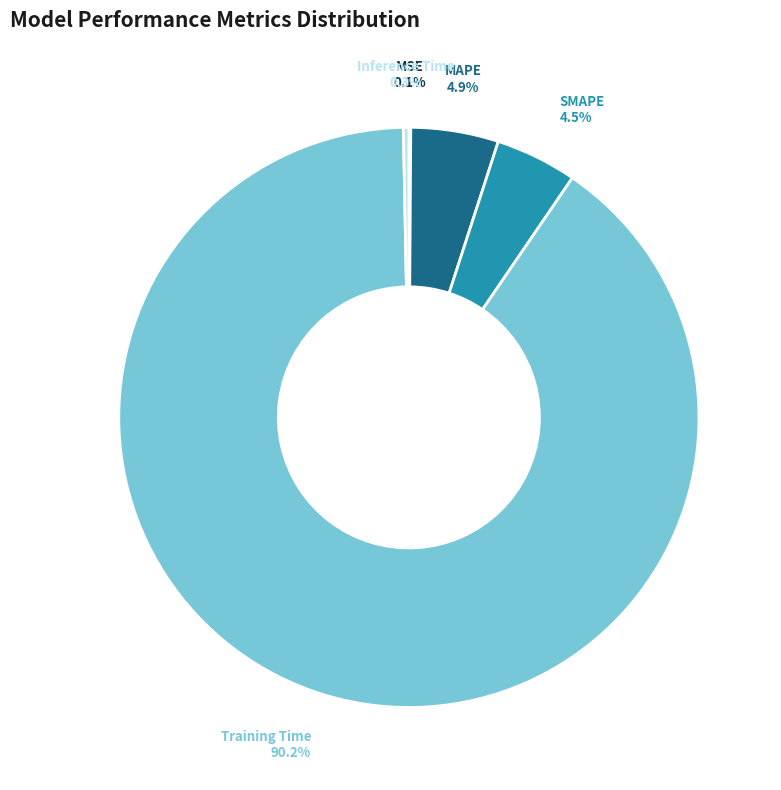

Does any single category account for the majority?

Yes